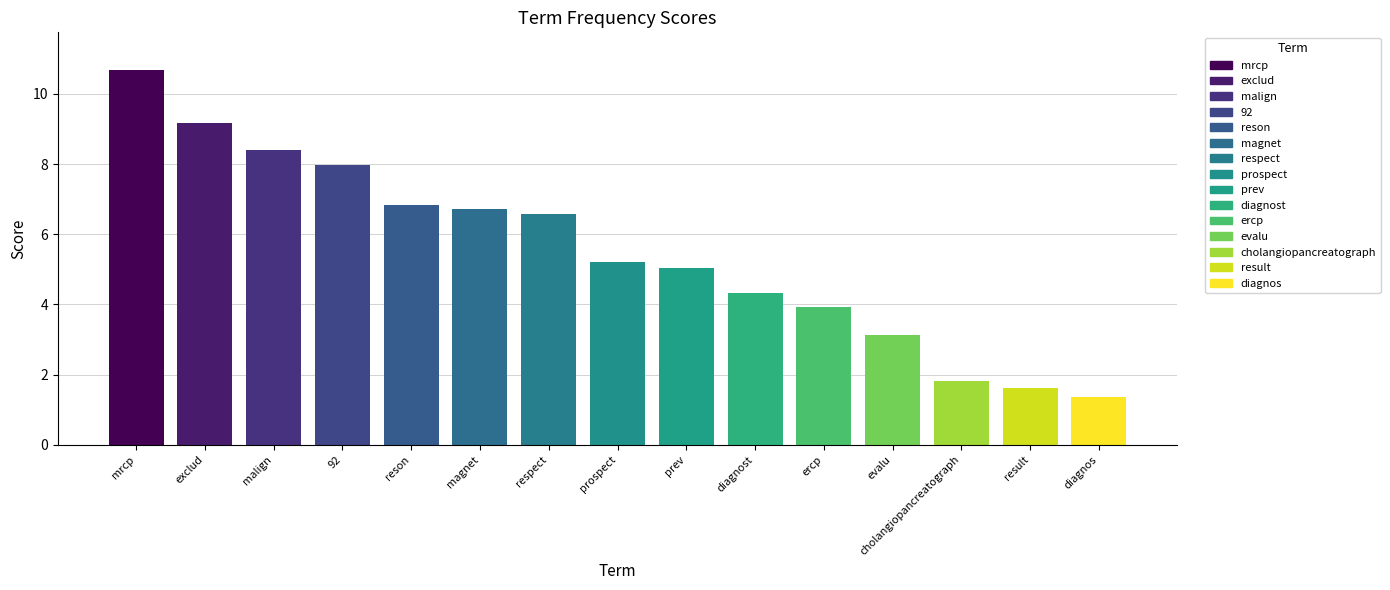

Reading left to right, transcribe all the data shown in this chart.

10.7	9.2	8.4	8.0	6.8	6.7	6.6	5.2	5.0	4.3	3.9	3.1	1.8	1.6	1.3